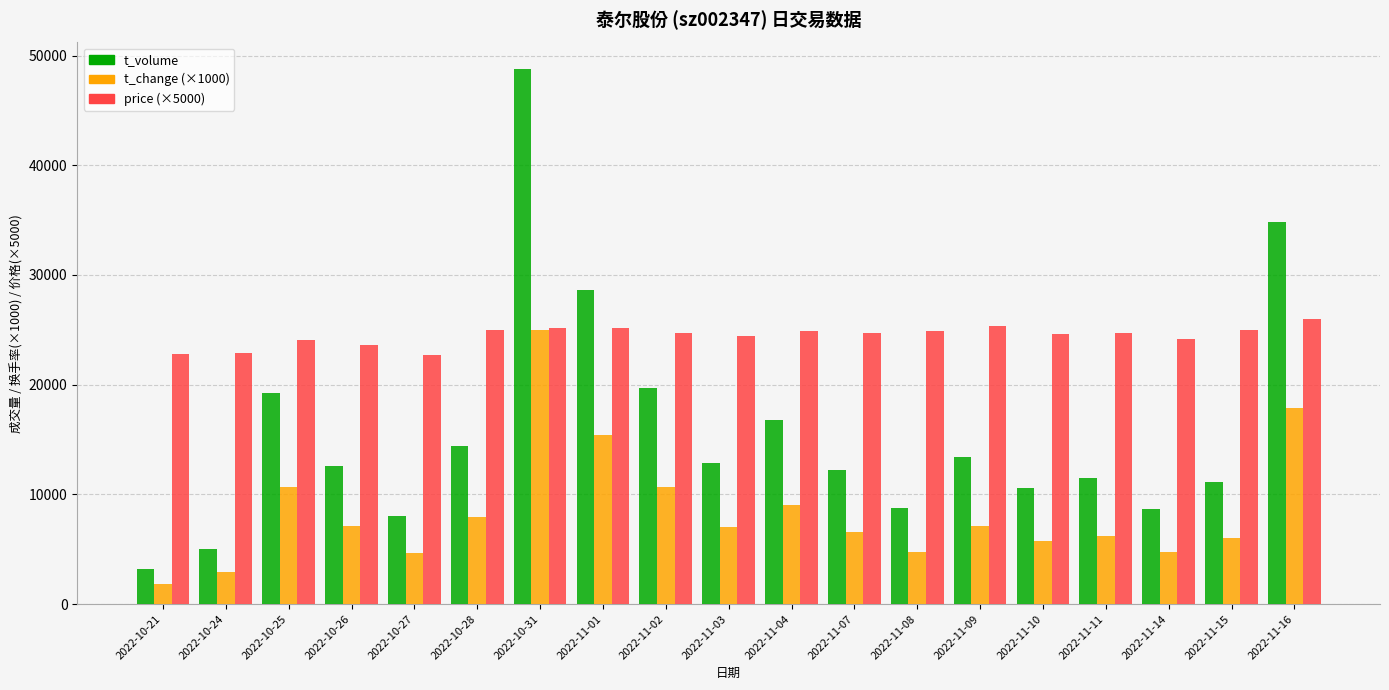

What is the label of the 8th bar from the left?

2022-11-01